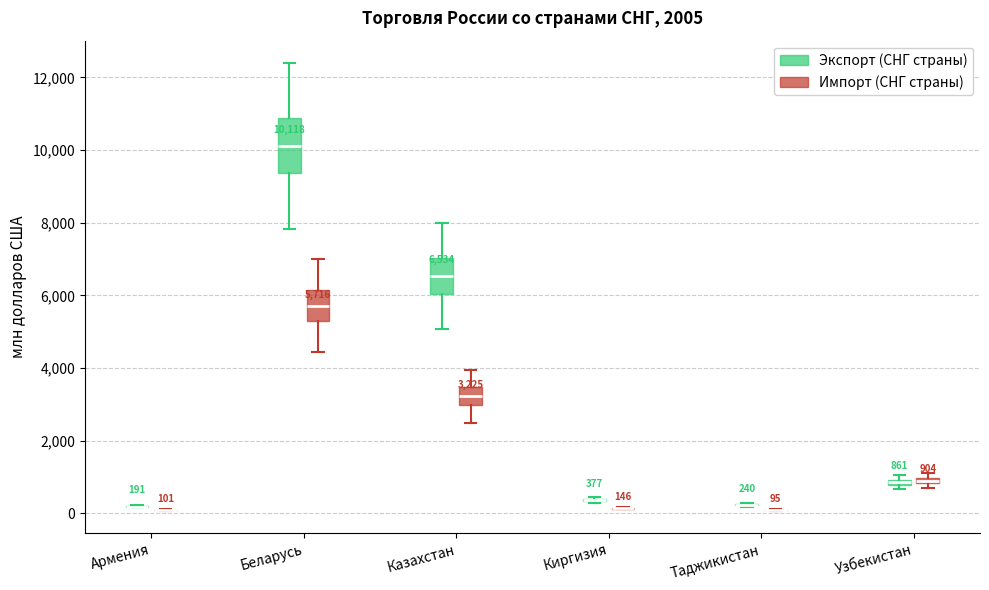

Comparing the boxes themselves (not the whiskers), which one is the tallest?

Беларусь (Экспорт (СНГ страны))